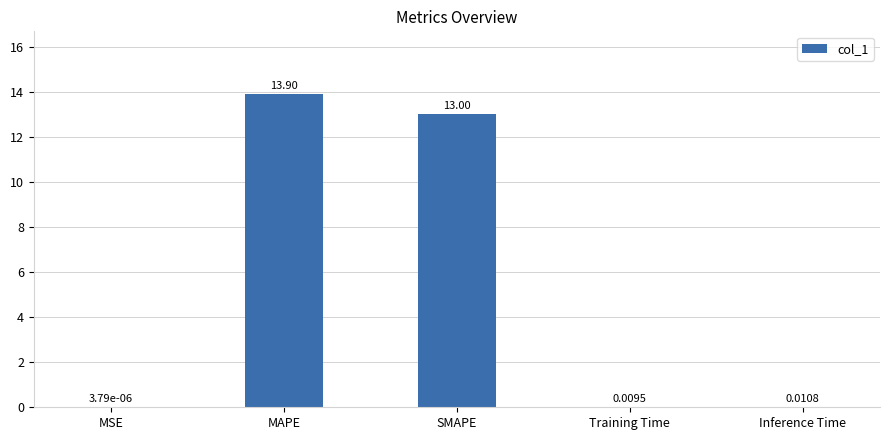

At which category does the chart reach its peak across all series?

MAPE